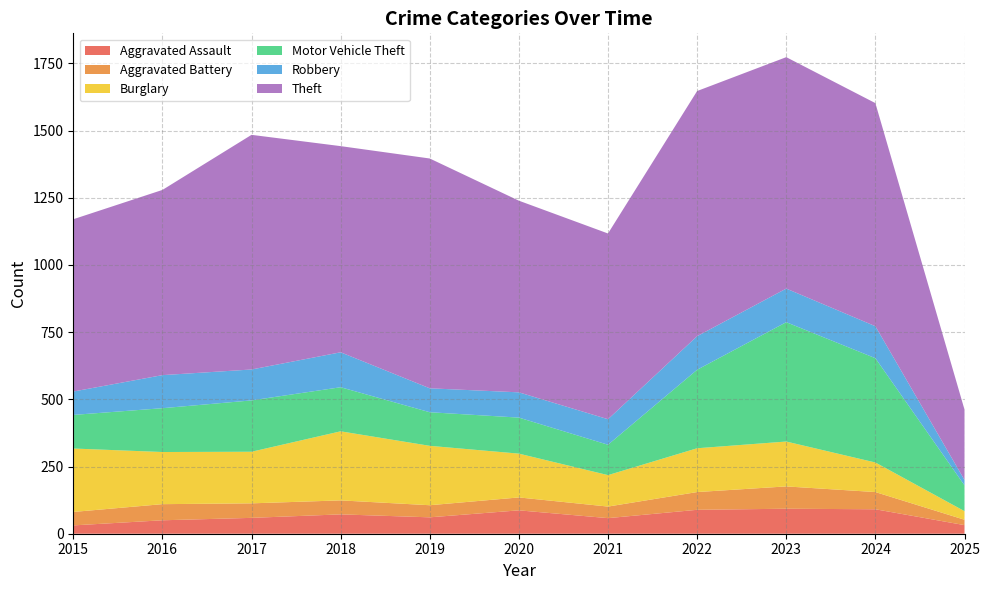

Reading right to left, transcribe all the data shown in this chart.

Aggravated Assault: 2025=32	2024=91	2023=93	2022=89	2021=58	2020=87	2019=61	2018=72	2017=59	2016=50	2015=31
Aggravated Battery: 2025=20	2024=64	2023=83	2022=66	2021=43	2020=48	2019=45	2018=52	2017=54	2016=60	2015=50
Burglary: 2025=32	2024=110	2023=167	2022=163	2021=117	2020=163	2019=221	2018=257	2017=192	2016=194	2015=236
Motor Vehicle Theft: 2025=96	2024=388	2023=444	2022=292	2021=113	2020=134	2019=125	2018=164	2017=191	2016=163	2015=125
Robbery: 2025=20	2024=119	2023=125	2022=125	2021=95	2020=94	2019=89	2018=130	2017=115	2016=123	2015=87
Theft: 2025=262	2024=830	2023=861	2022=912	2021=691	2020=713	2019=855	2018=767	2017=873	2016=689	2015=641